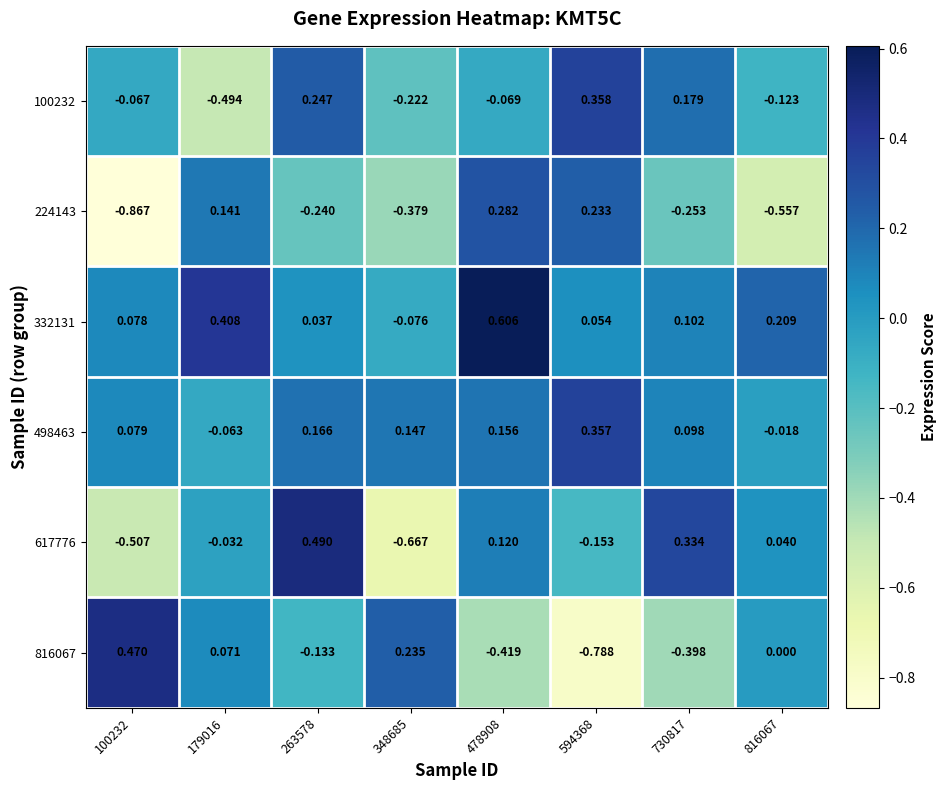

Is the value of 100232 at 179016 greater than the value of 332131 at 100232?

No